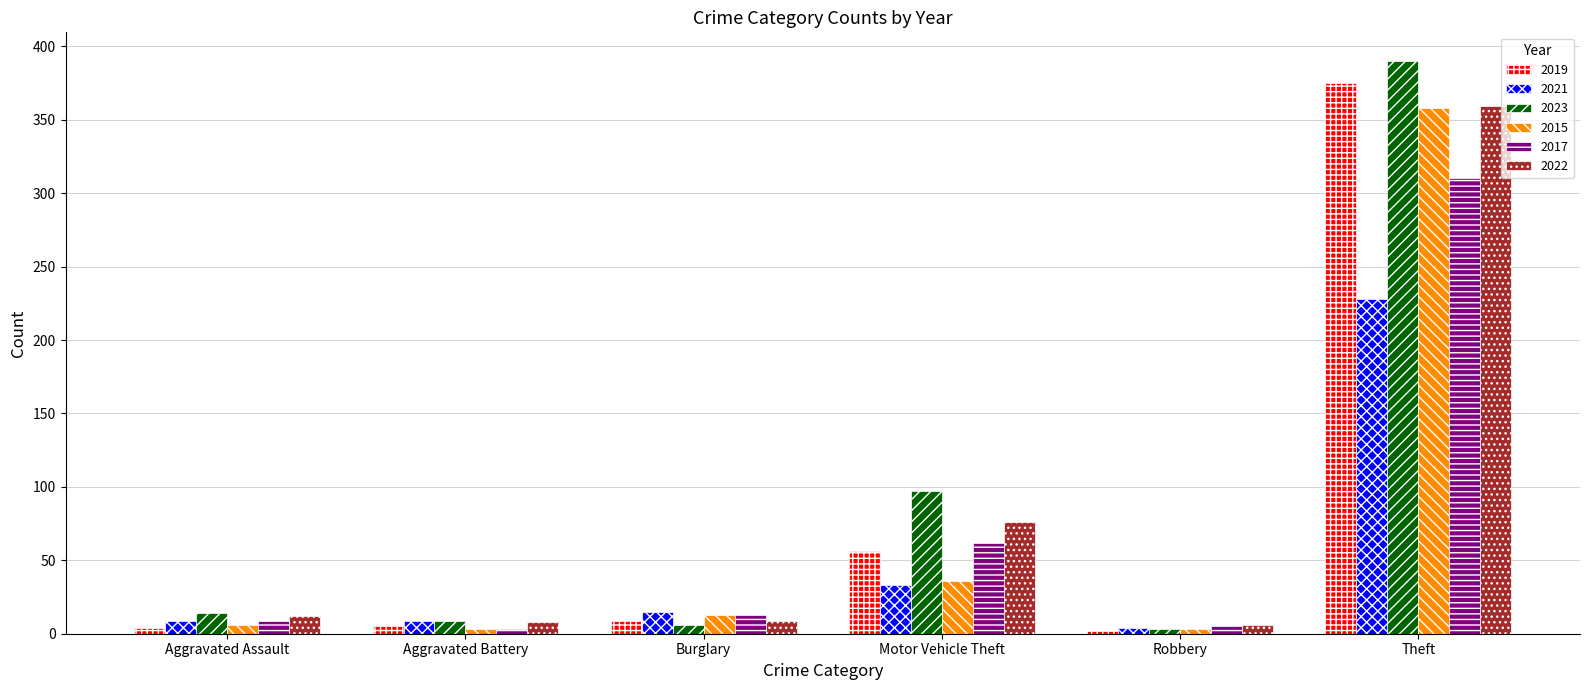

The value of 2022 at Aggravated Assault is 12. True or false?

True